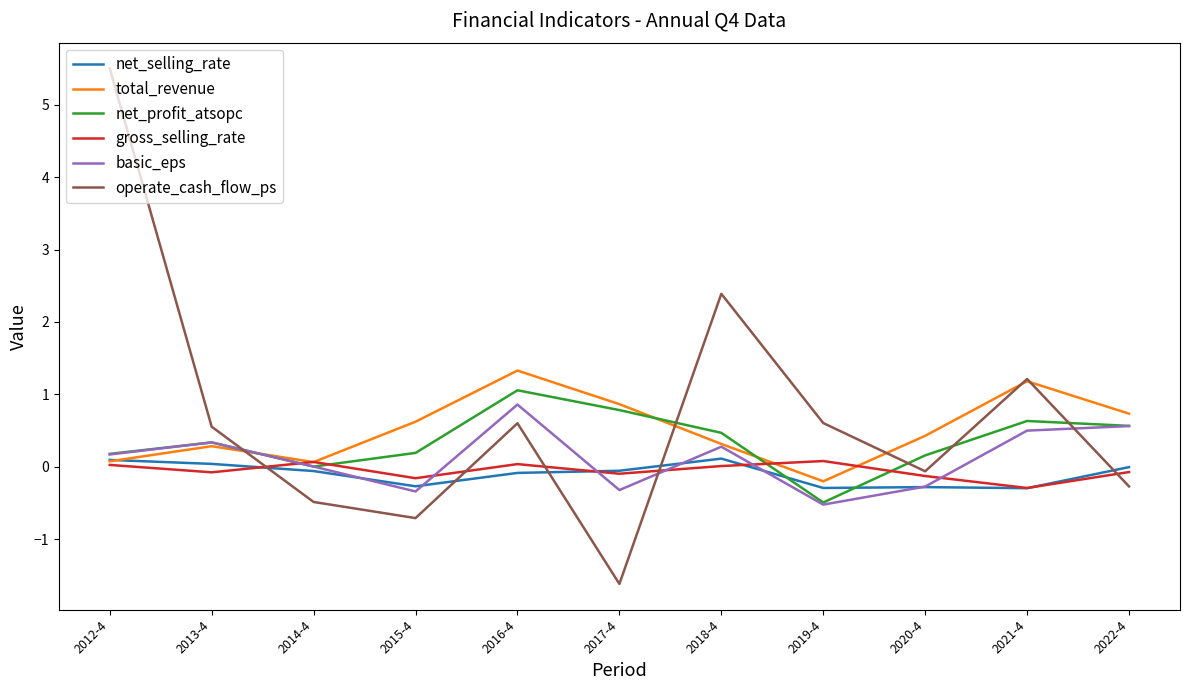

At which category is the sum across all series the highest?

2012-4